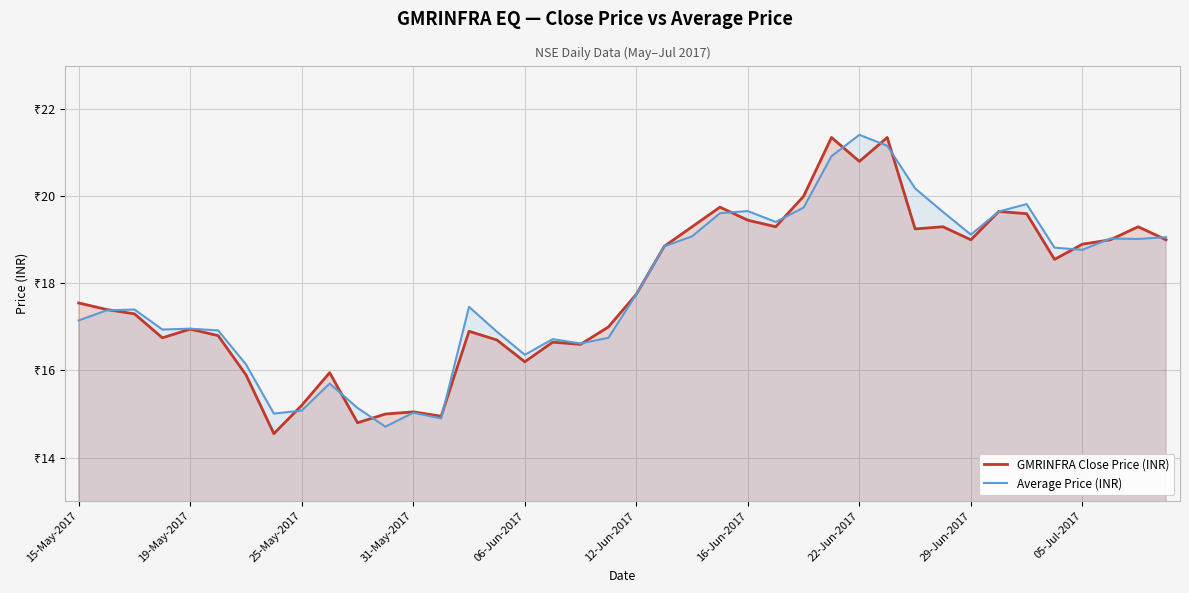

What is the spread (max minus min) of values at 35?

0.3